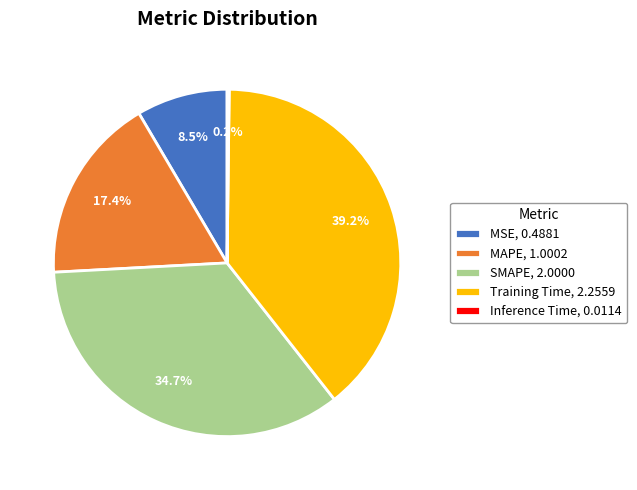

To the nearest percent, what is the difference between the largest and smallest slice percentages?

39%